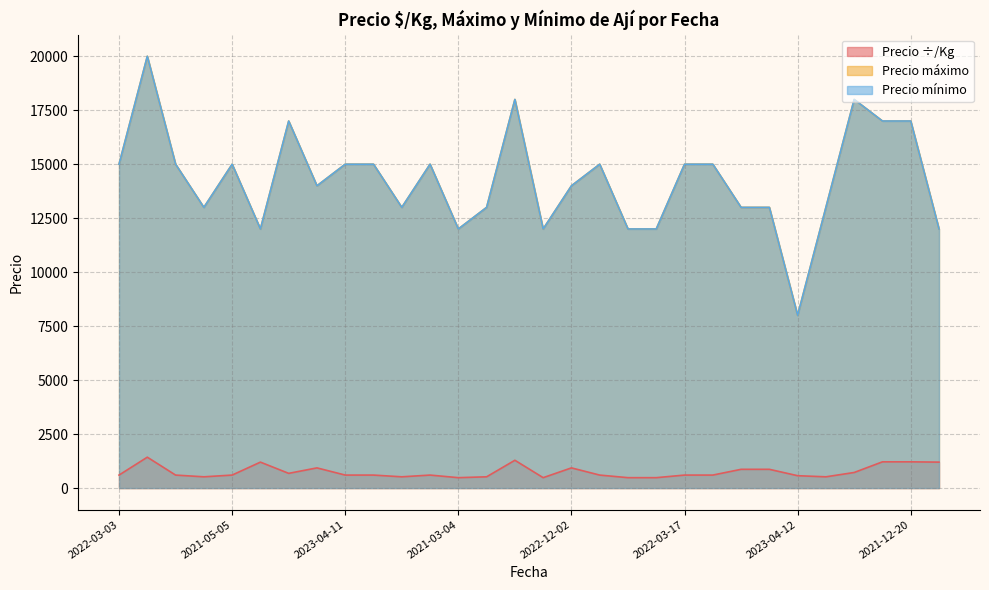

In Precio máximo, how many points are lower than both neighbors (excluding endpoints)?

7